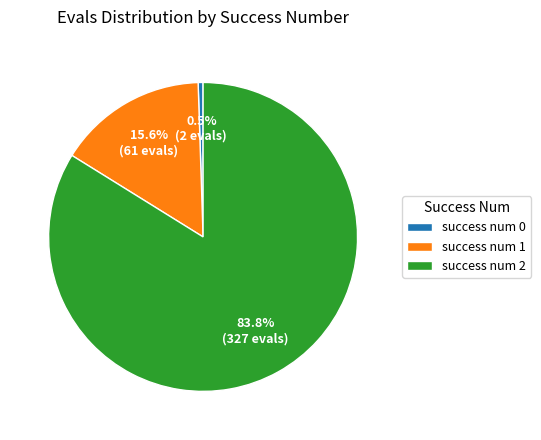

Count the number of slices in the pie.

3